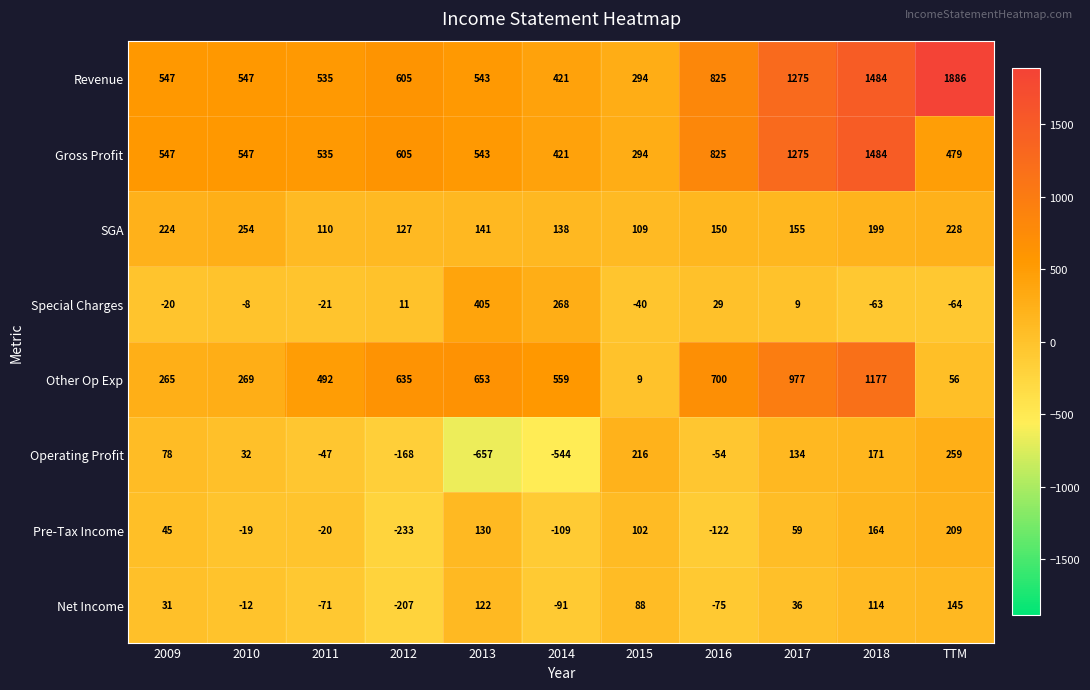

Which series has the largest total across all categories?

Revenue